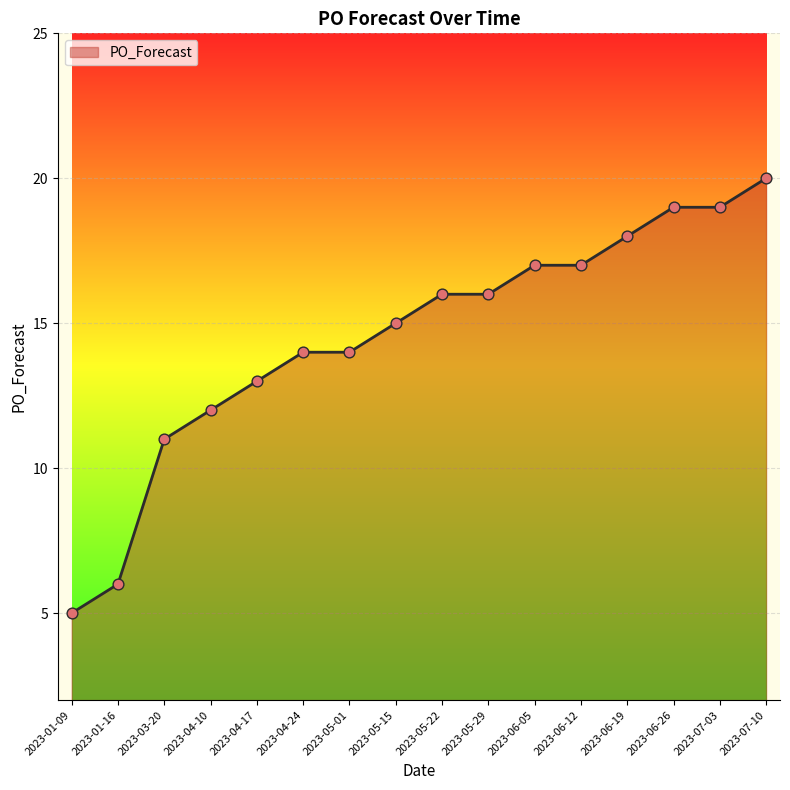

What is the change in value from 2023-06-19 to 2023-07-03?

+1